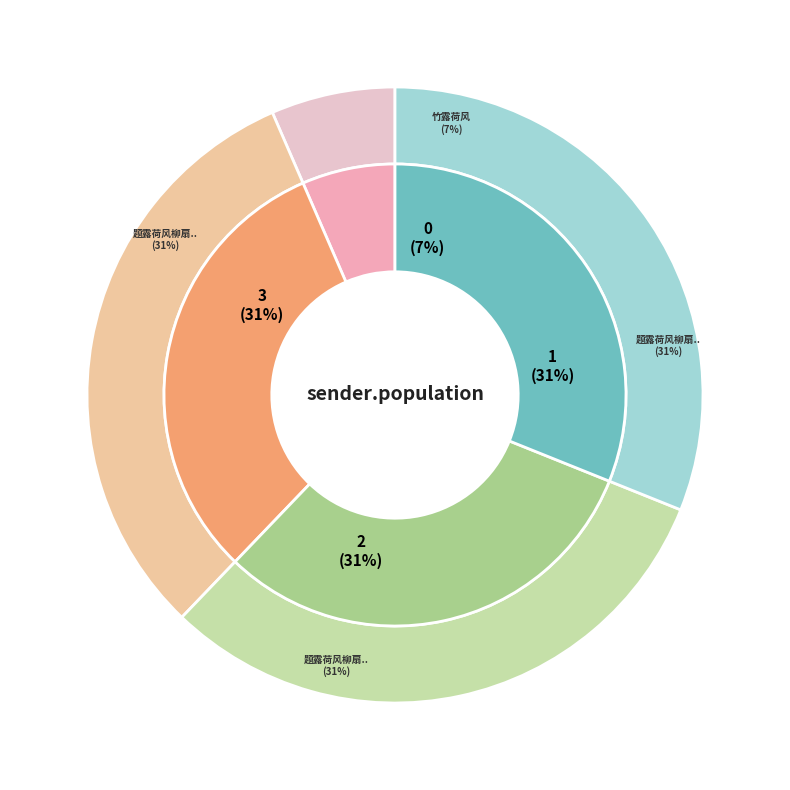

To the nearest percent, what percentage of the pie is 题露荷风柳扇面二首?

31%